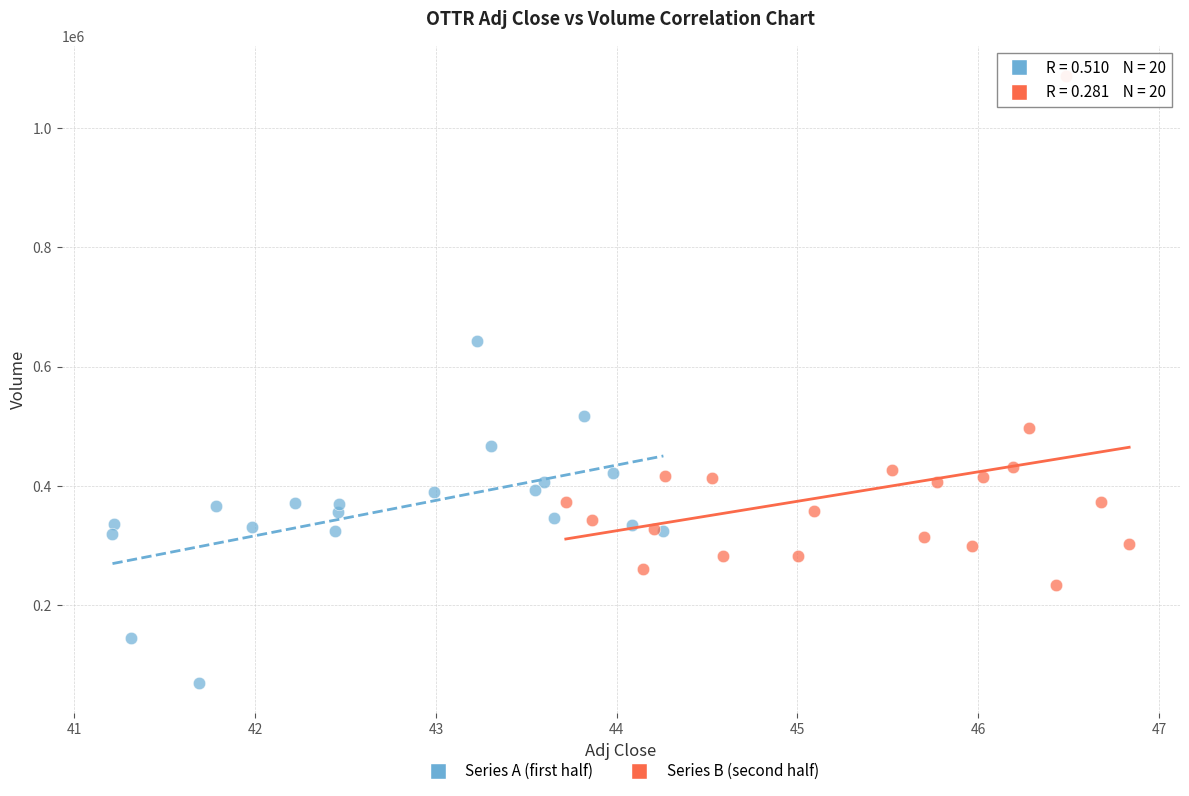

Which series contains the highest Y value?

Series B (second half)